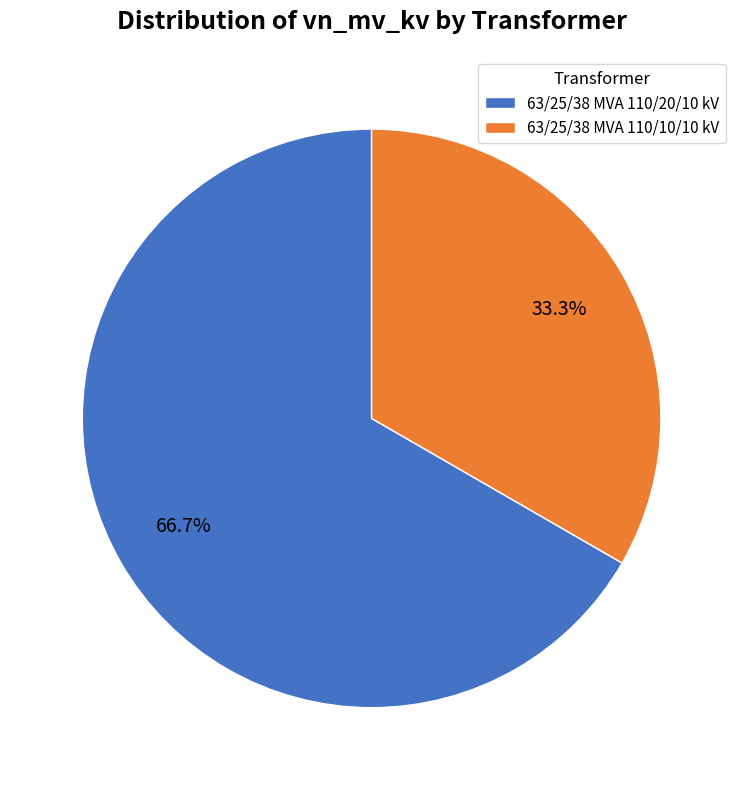

To the nearest percent, what portion does 63/25/38 MVA 110/20/10 kV represent?

67%